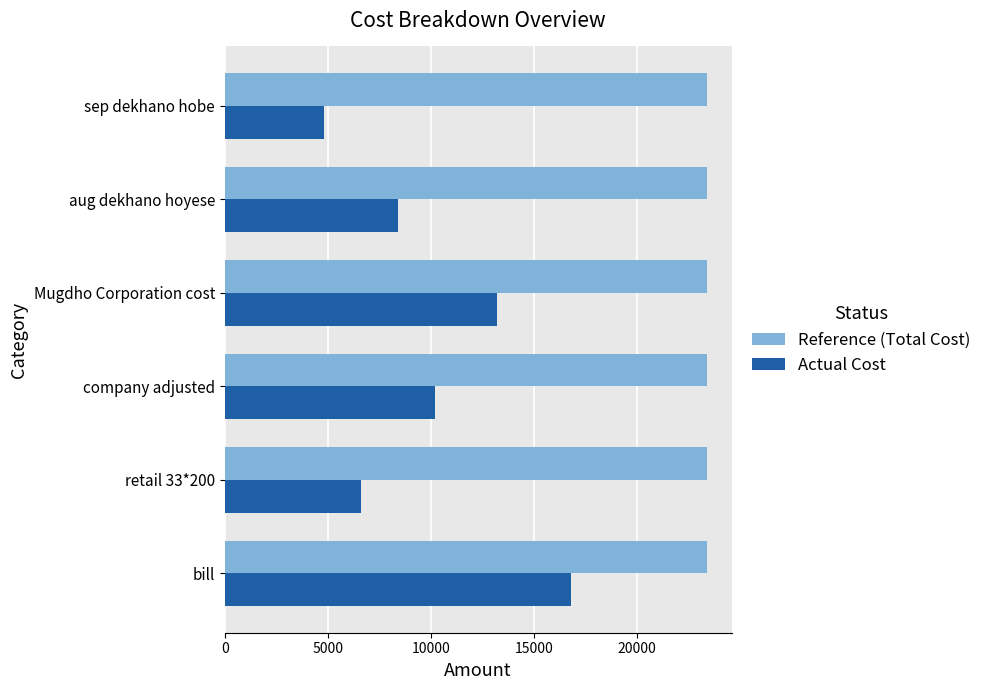

Which label corresponds to the smallest value in the chart?

sep dekhano hobe